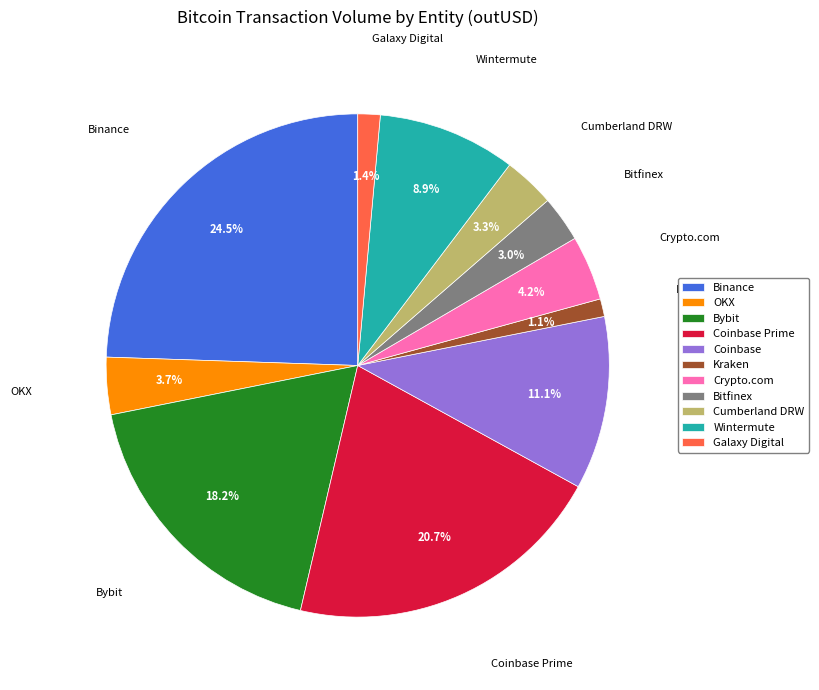

To the nearest percent, what is the average slice percentage?

9%